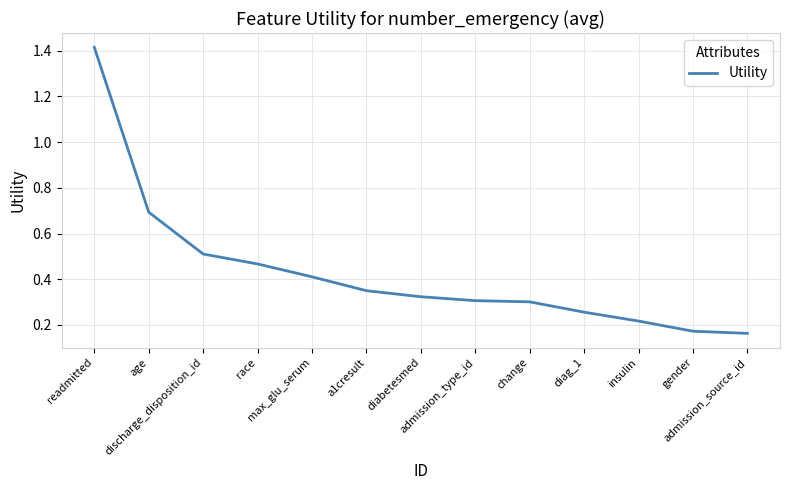

Reading left to right, extract all data points from this chart.

readmitted=1.4	age=0.7	discharge_disposition_id=0.5	race=0.5	max_glu_serum=0.4	a1cresult=0.3	diabetesmed=0.3	admission_type_id=0.3	change=0.3	diag_1=0.3	insulin=0.2	gender=0.2	admission_source_id=0.2